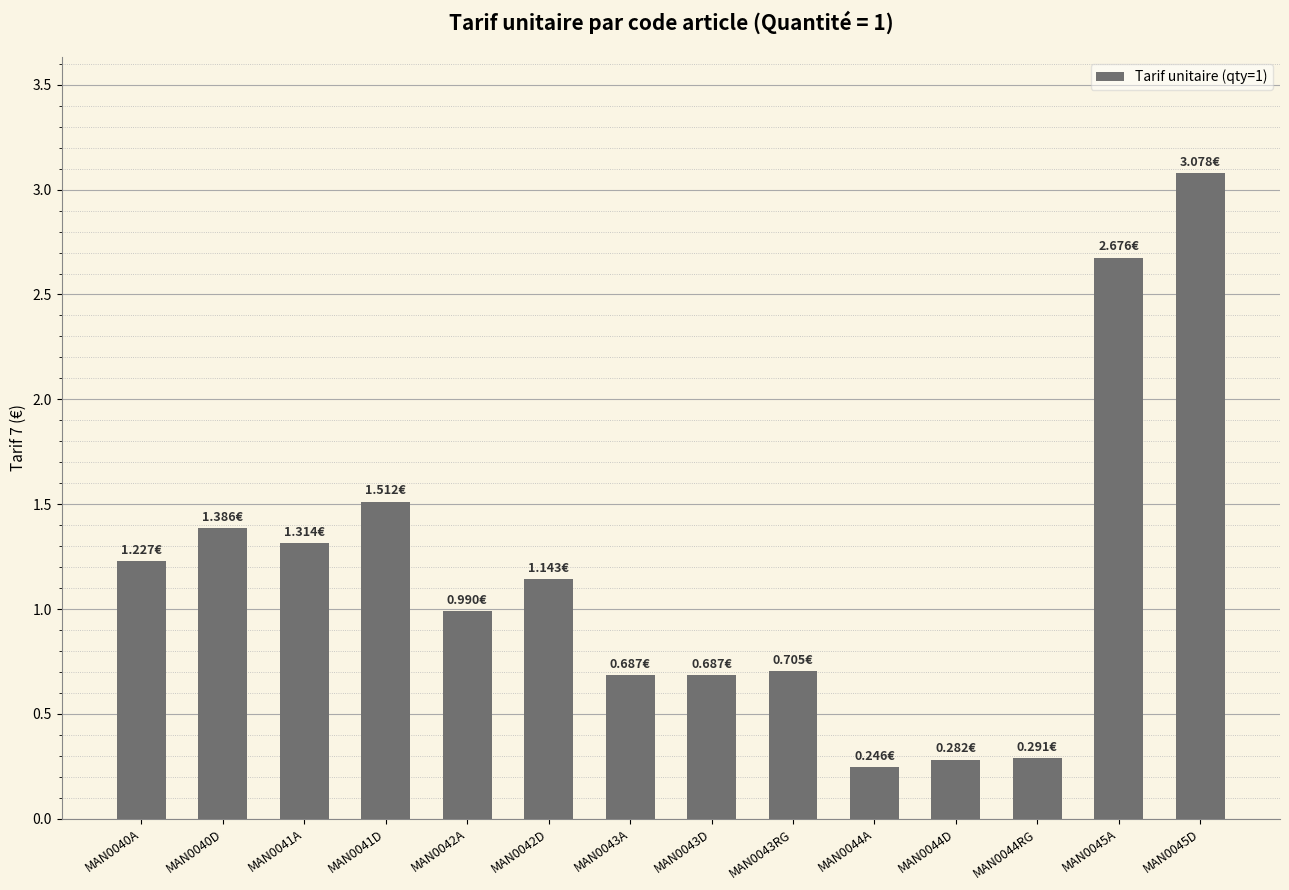

What is the difference between the second highest and minimum values?

2.4